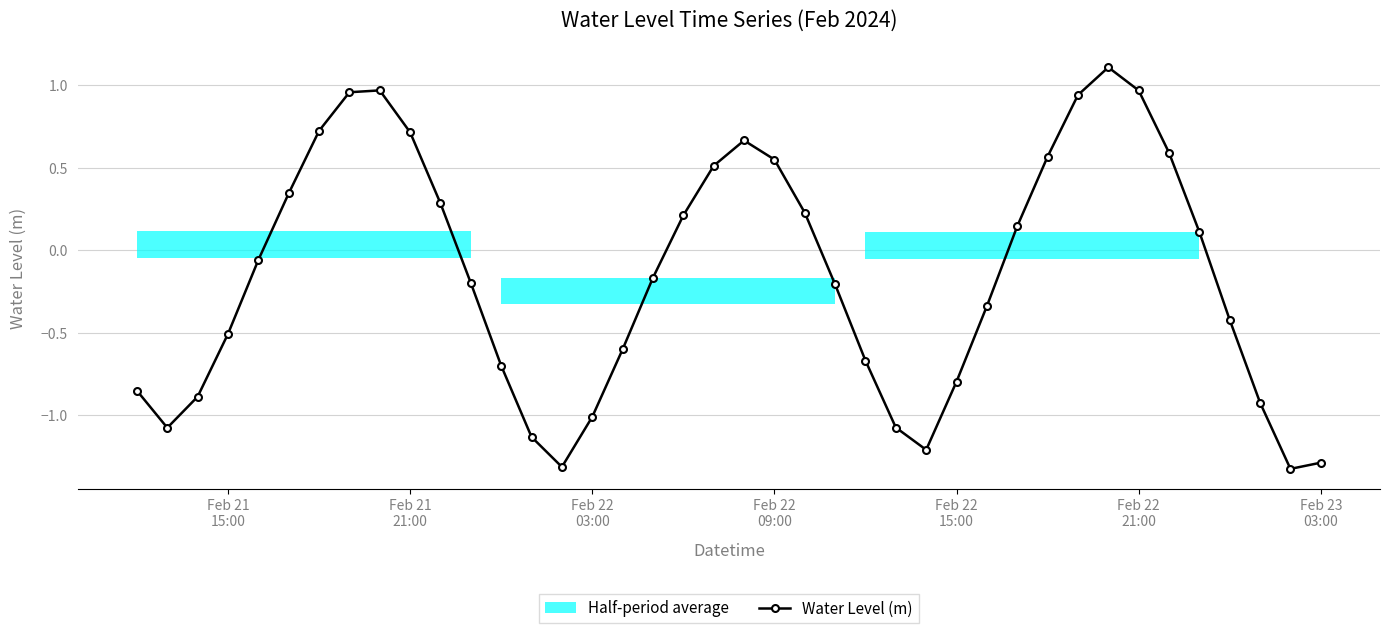

How many values in the Water Level (m) series exceed 0?

18